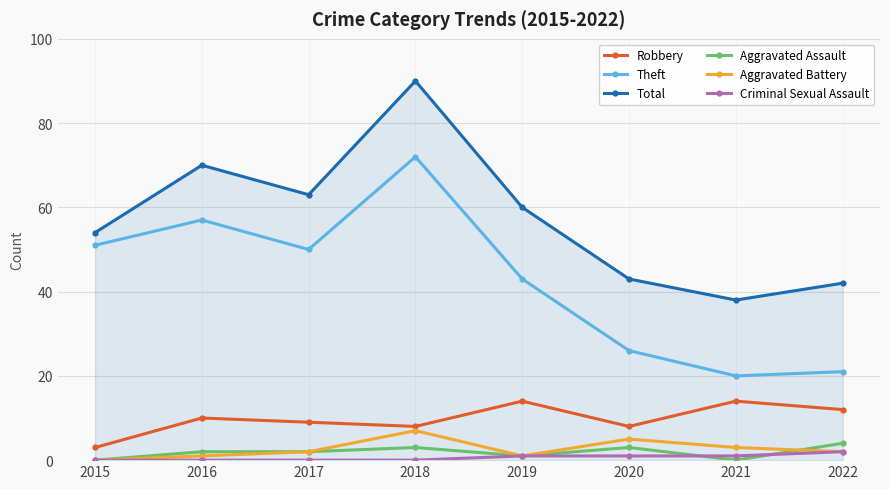

Does the chart have visible grid lines?

Yes